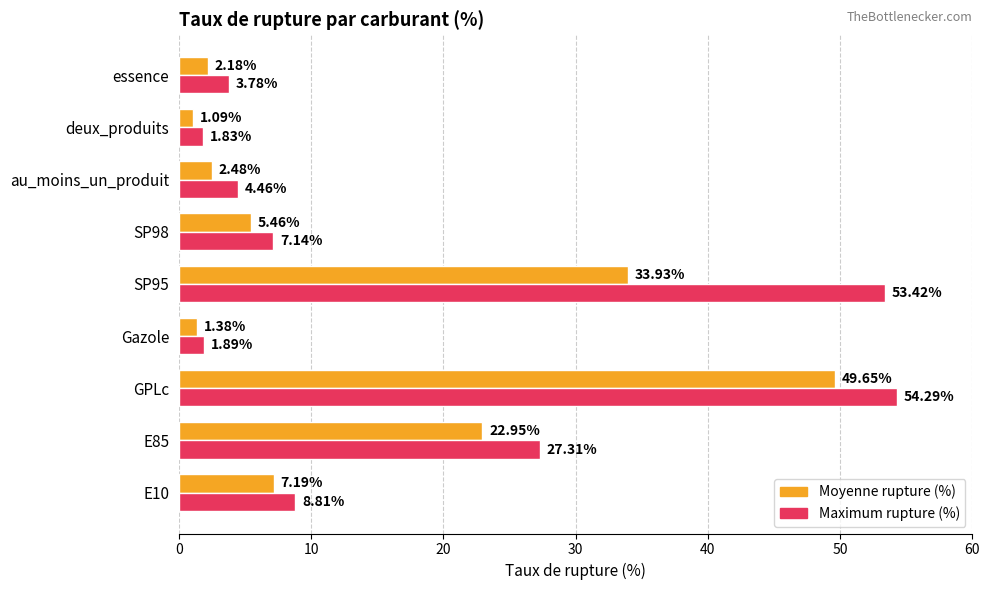

Which label corresponds to the largest value in the chart?

GPLc